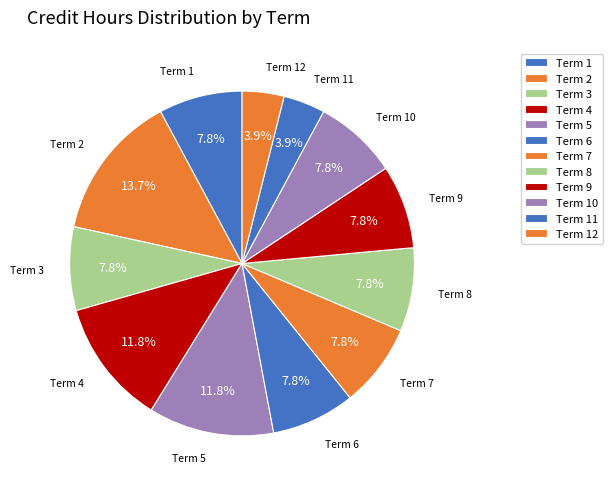

What percentage is the Term 6 slice, to the nearest percent?

8%